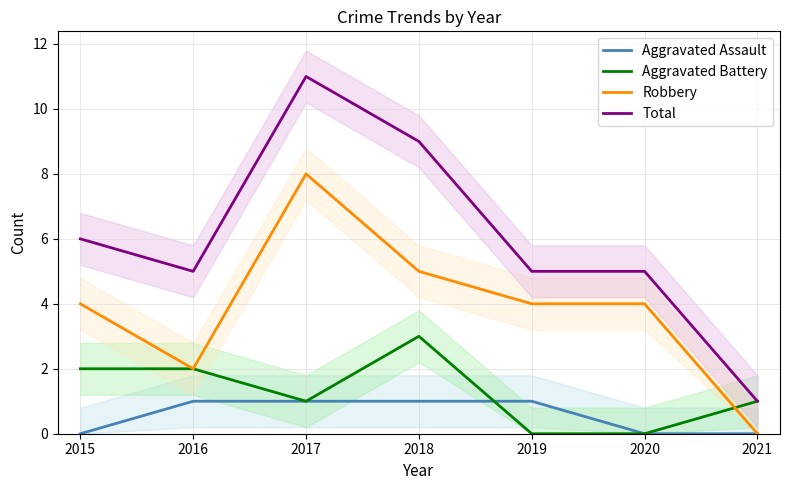

How many values in the Aggravated Battery series are below 1?

2